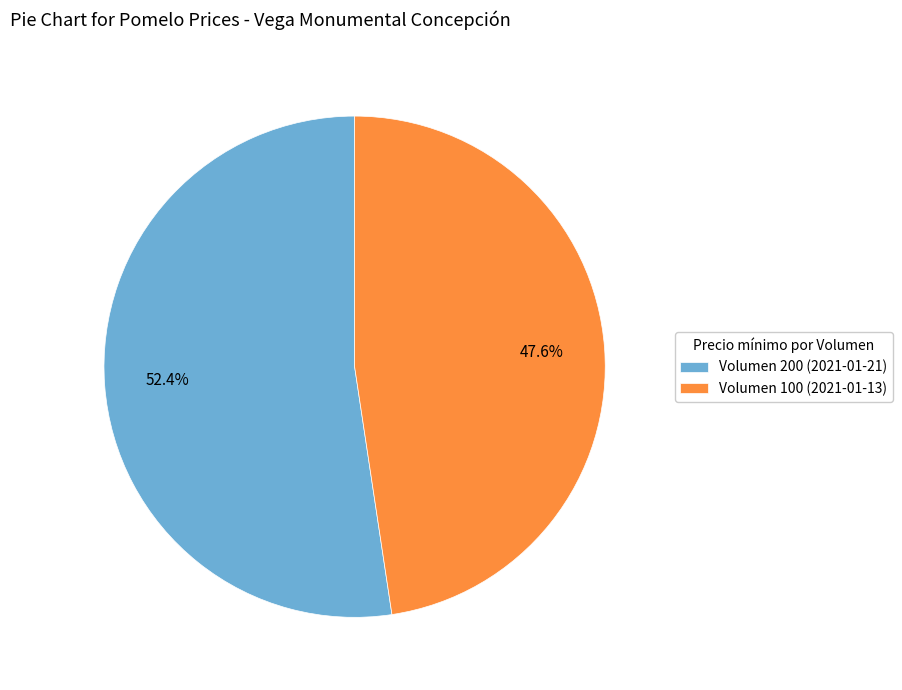

Combined, what portion of the pie is Volumen 100 (2021-01-13) and Volumen 200 (2021-01-21)?

100.0%